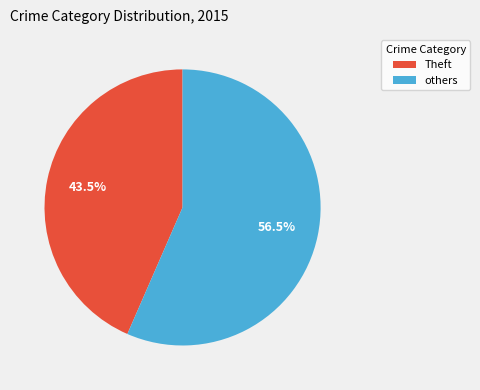

Is there a majority slice in this chart?

Yes